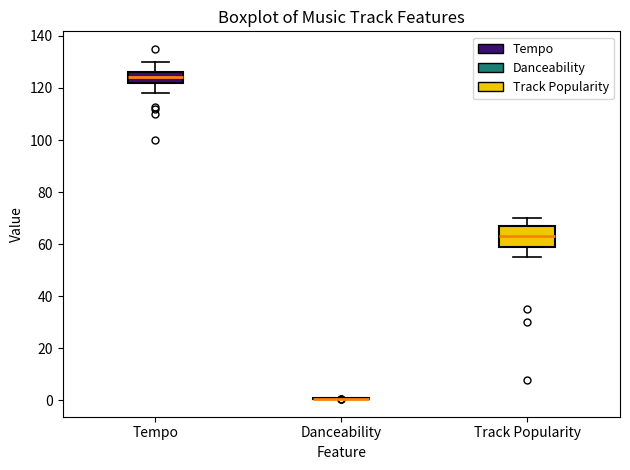

Reading left to right, read every box against the y-axis: the position of its median line, the range the box covers, and the ends of its whiskers. The values are not printed on the chart, so give them approximately, as read against the axis.

Tempo: median 124, box 122 to 126, whiskers 118 to 130
Danceability: box collapsed to a line at 0, whiskers 0 to 0
Track Popularity: median 64, box 58 to 68, whiskers 56 to 70